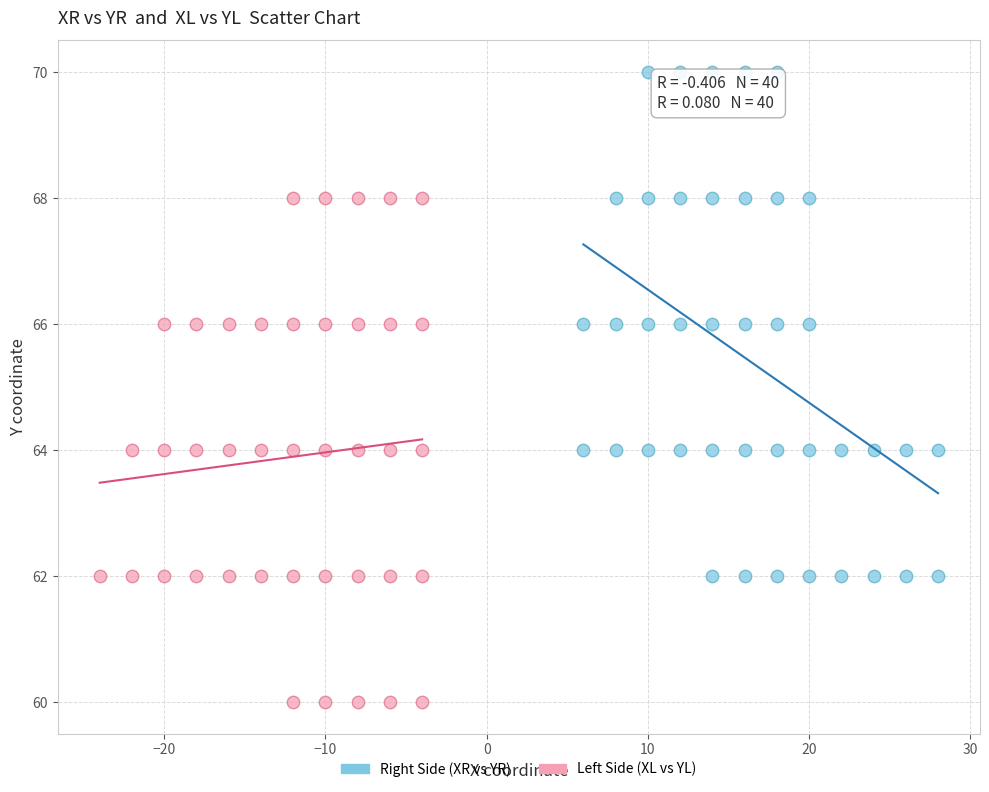

Which series contains the highest Y value?

Right Side (XR vs YR)